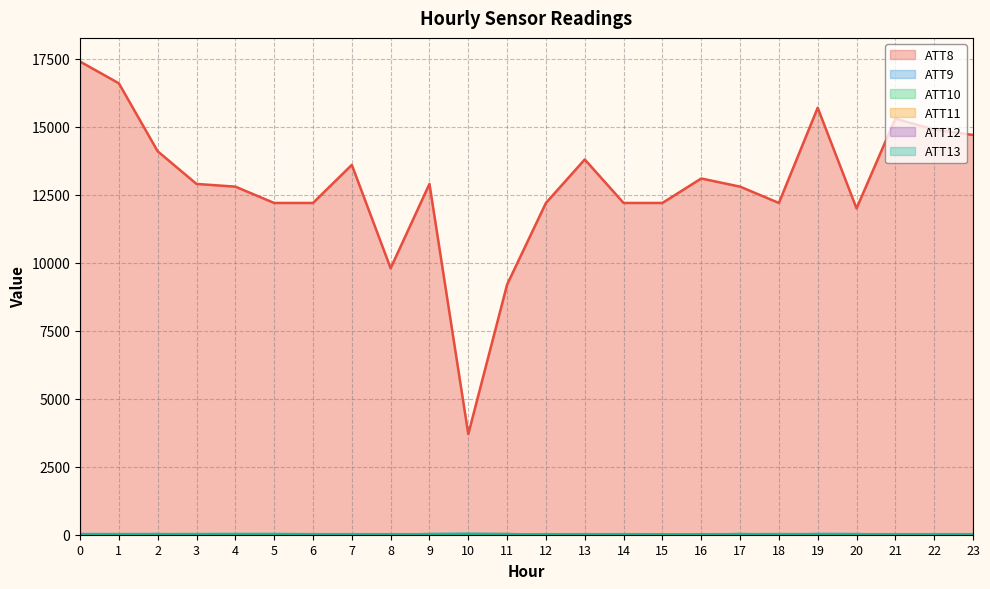

What is the difference between the maximum and second lowest values in the ATT12 series?

7.9